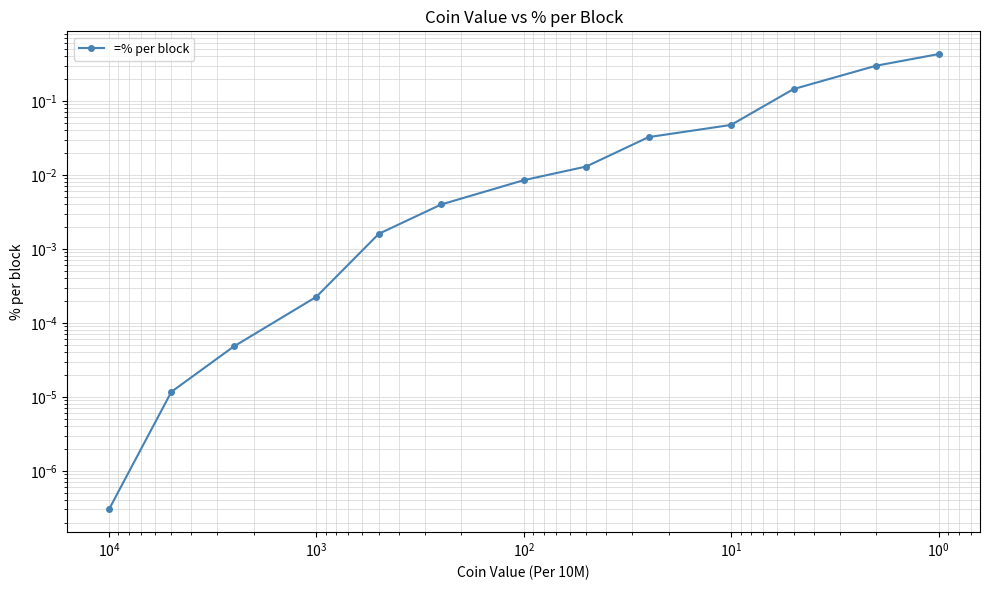

True or false: there are more than 0 points higher than both neighbors.

False